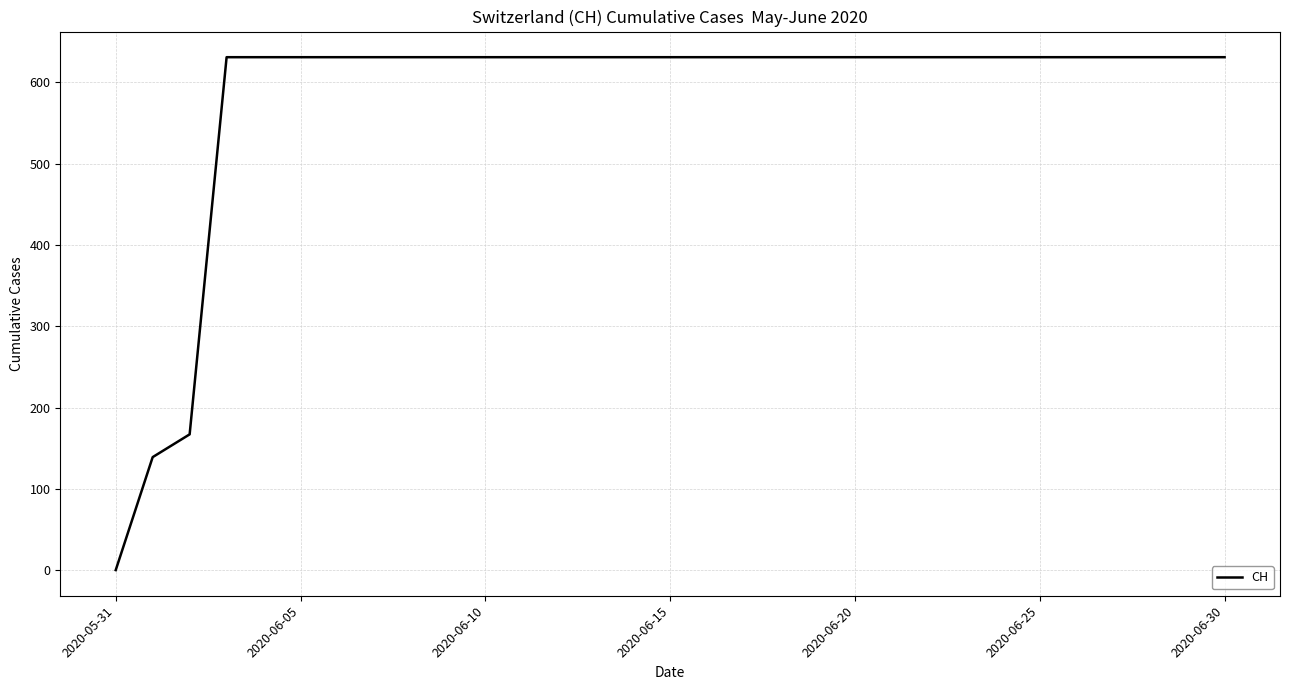

Reading left to right, extract all data points from this chart.

0	139	167	631	631	631	631	631	631	631	631	631	631	631	631	631	631	631	631	631	631	631	631	631	631	631	631	631	631	631	631